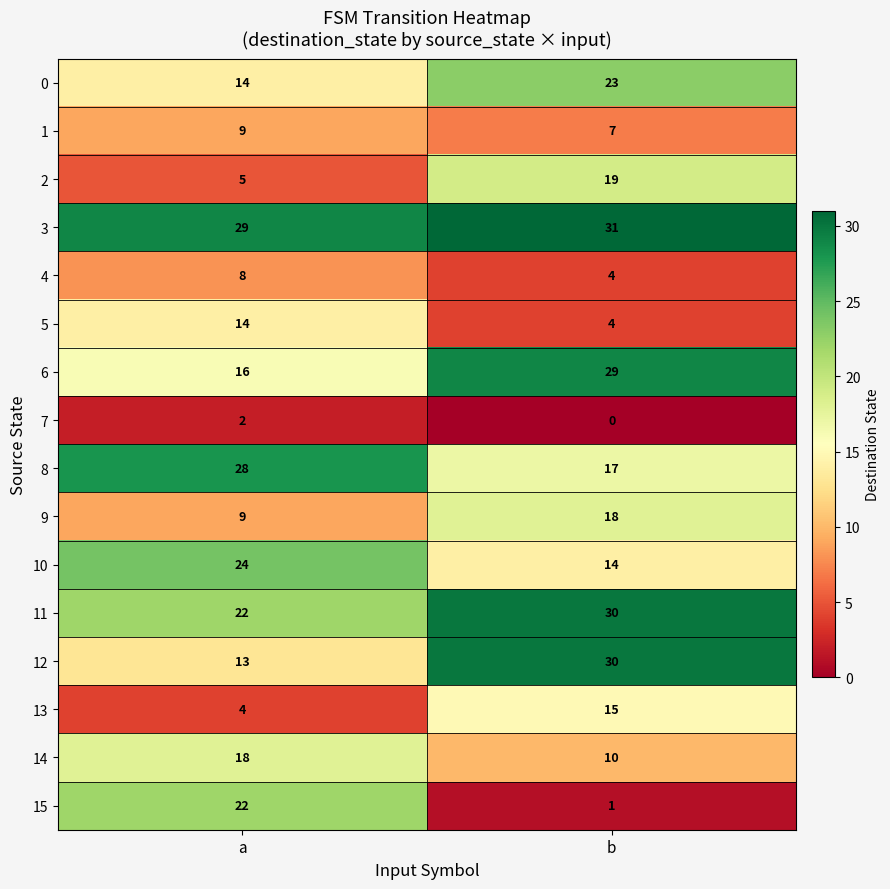

Which series has the widest spread of values?

15